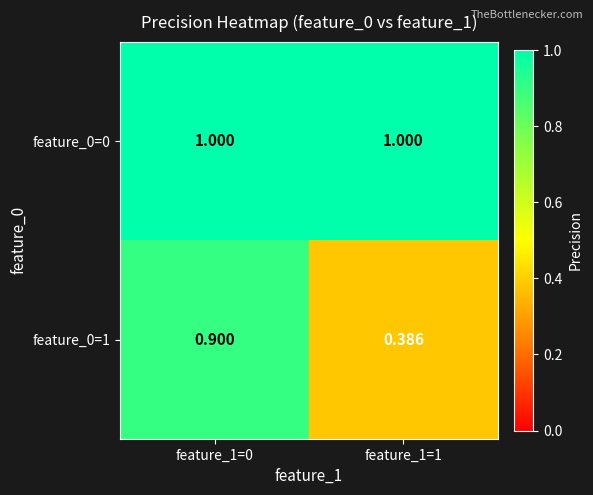

Rank the series by their maximum value, from lowest to highest.

feature_0=1, feature_0=0